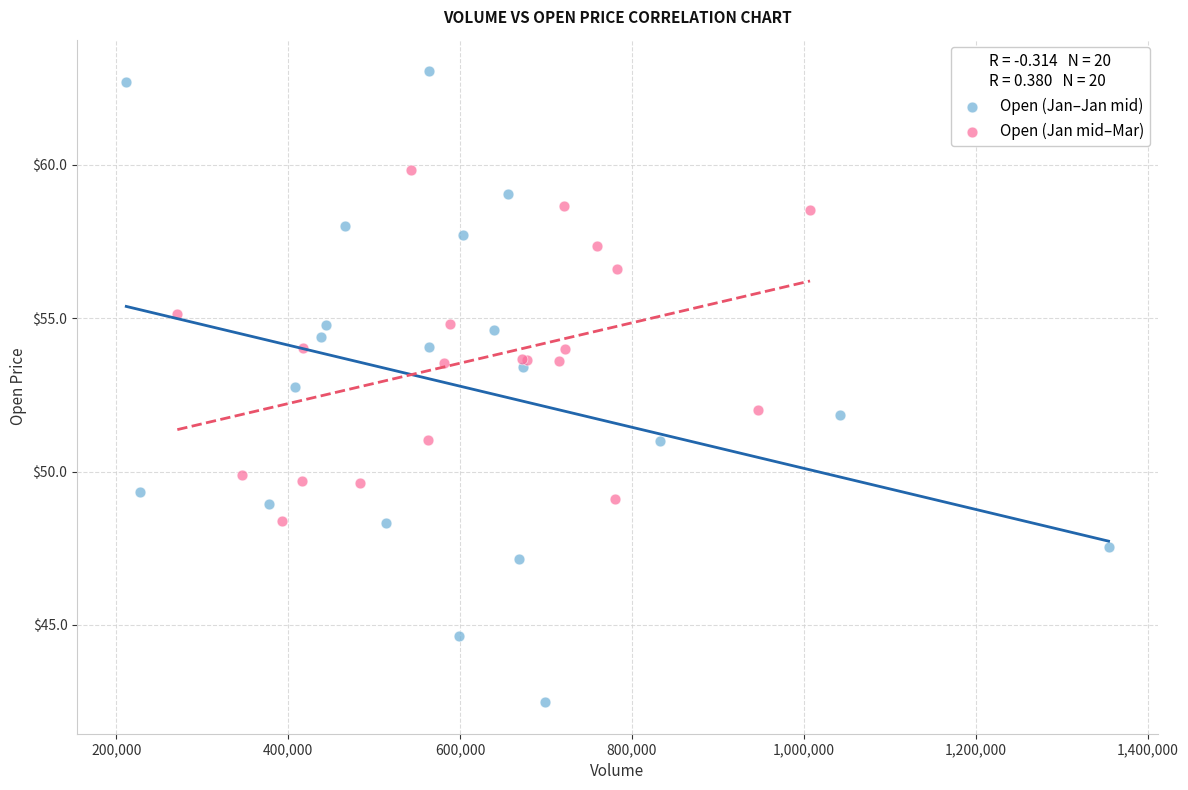

Which series reaches the minimum Y coordinate?

Open (Jan–Jan mid)